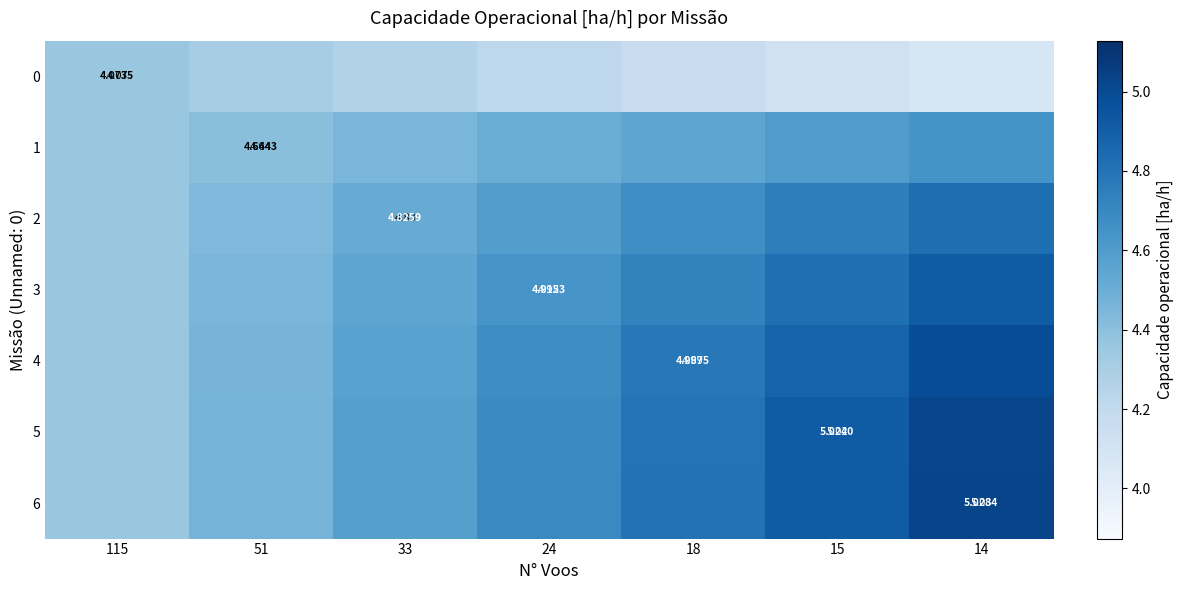

What is the difference between the 4 values at 33 and 115?

0.2